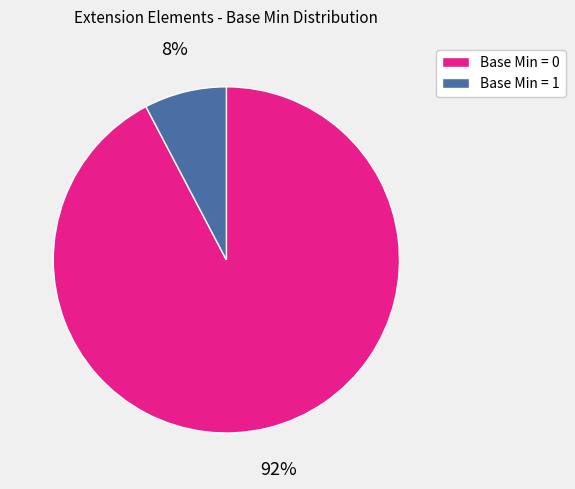

How many slices are in this pie chart?

2